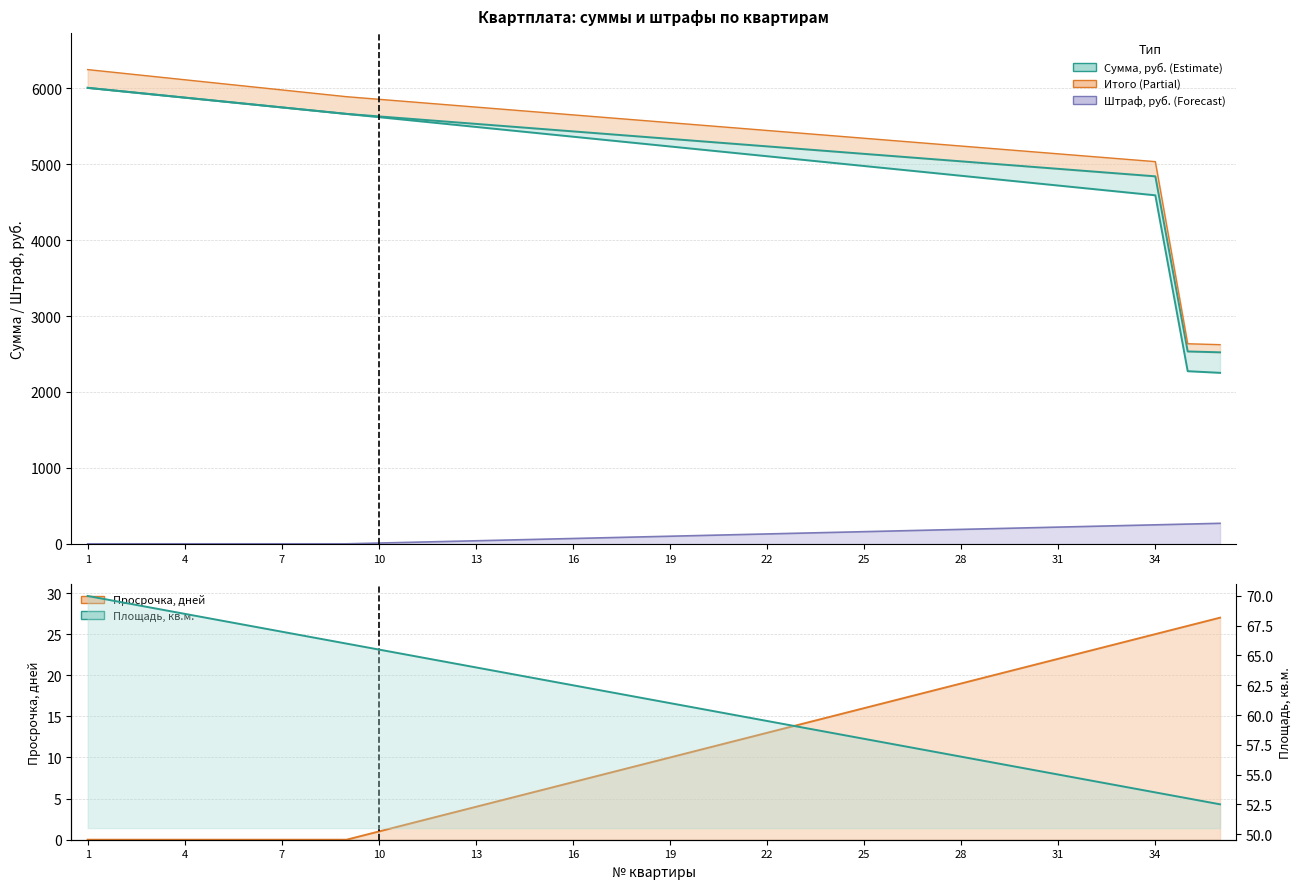

How many values in the Просрочка, дней series exceed 10?

17